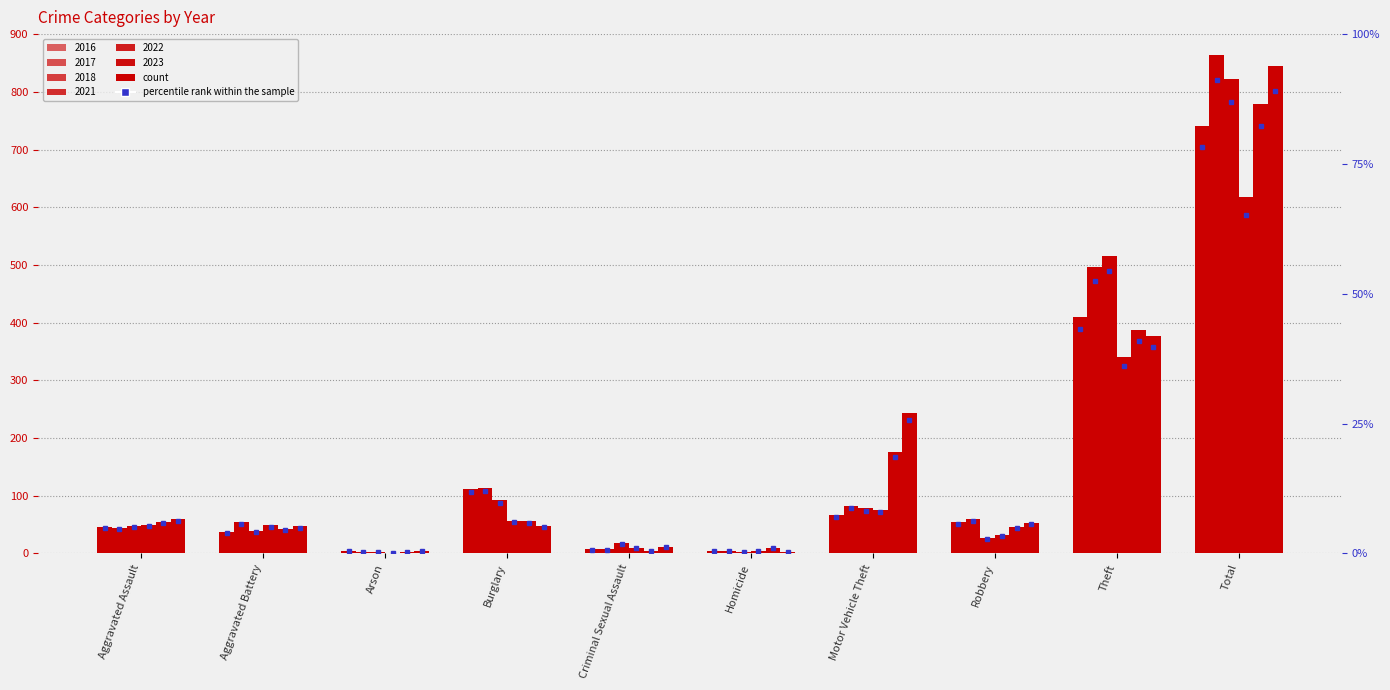

Count the number of categories in the chart.

10